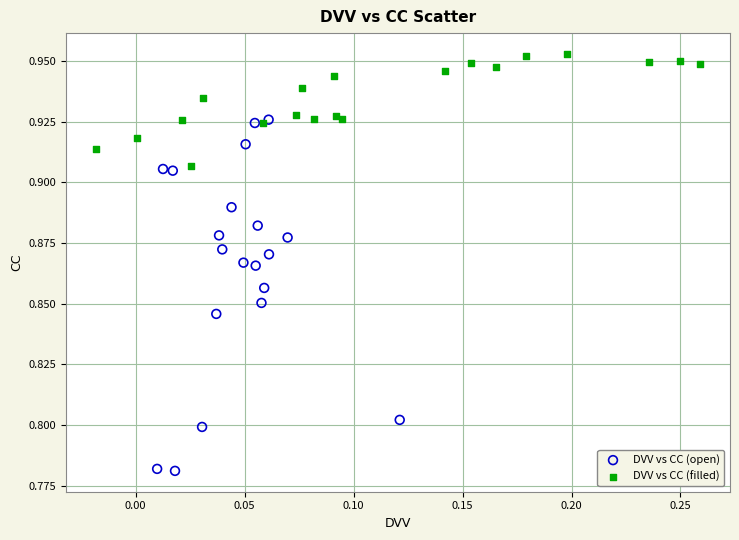

Which series has the widest spread of Y values?

DVV vs CC (open)